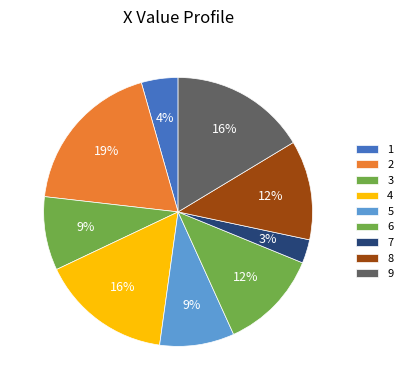

True or false: 3 accounts for 2% of the total.

False